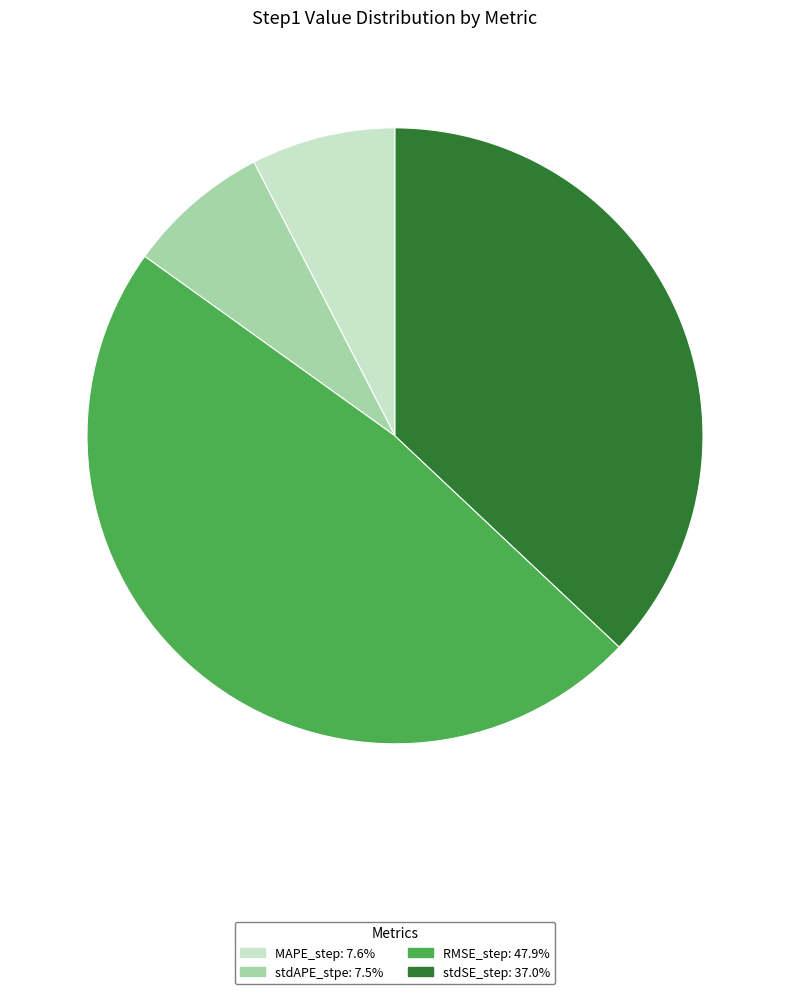

Does MAPE_step: 7.6% account for over 50% of the chart?

No